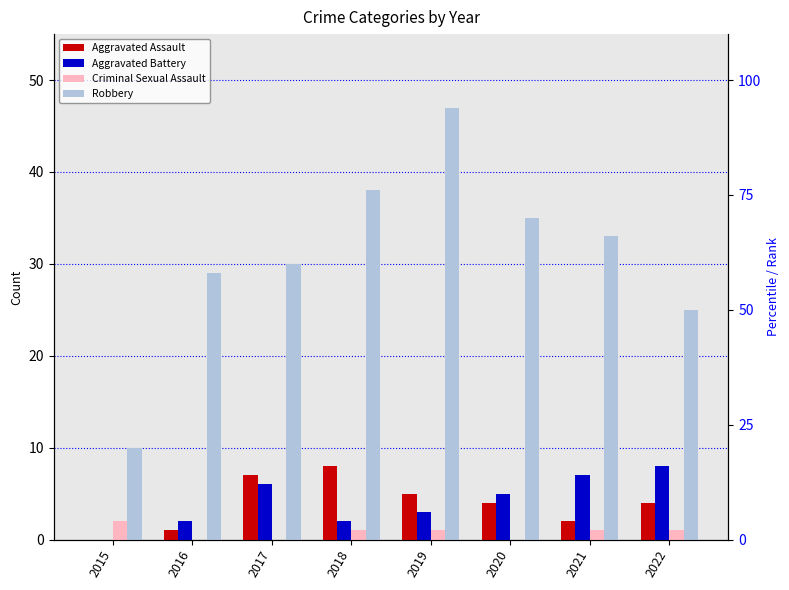

What are all the series names shown in the legend?

Aggravated Assault, Aggravated Battery, Criminal Sexual Assault, Robbery